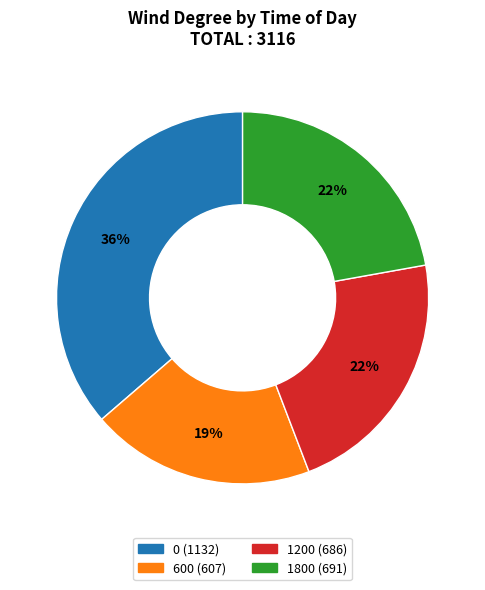

To the nearest percent, what is the average slice percentage?

25%